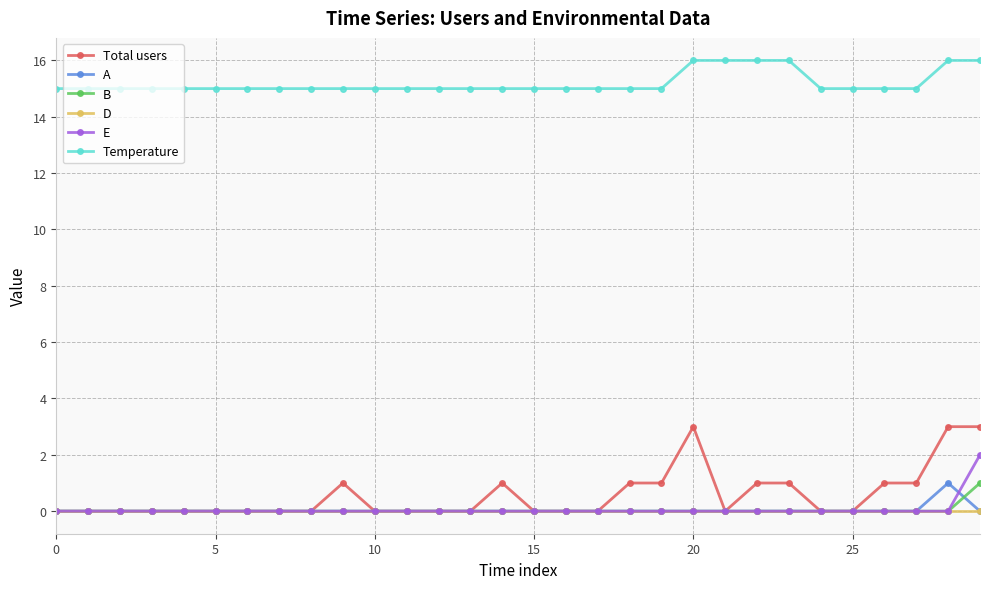

At how many categories does at least one series exceed 10?

30